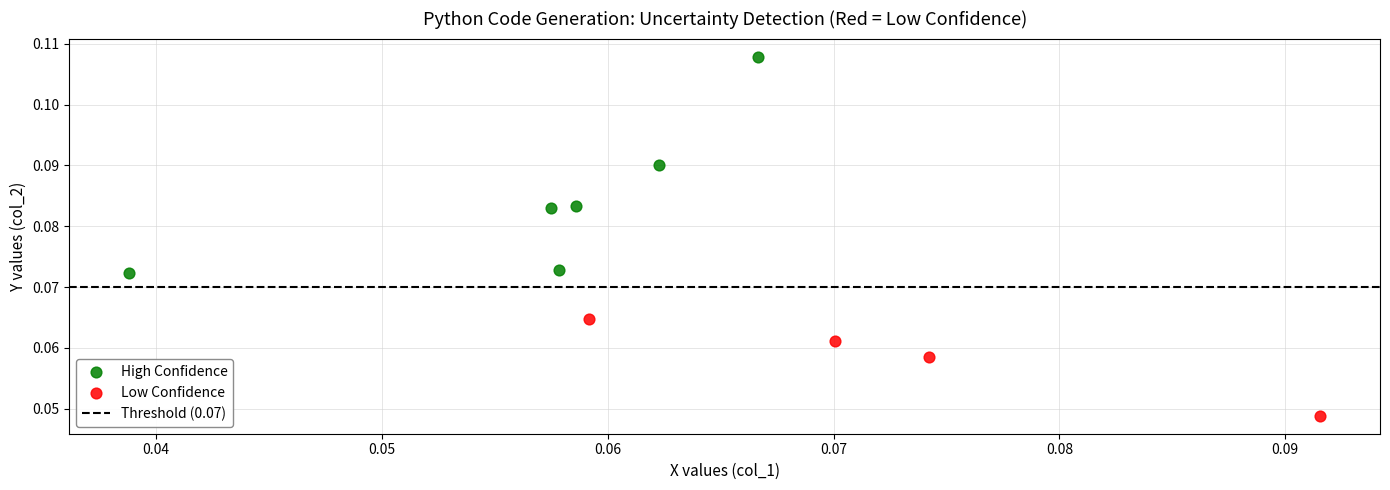

Which series has the widest spread of Y values?

High Confidence